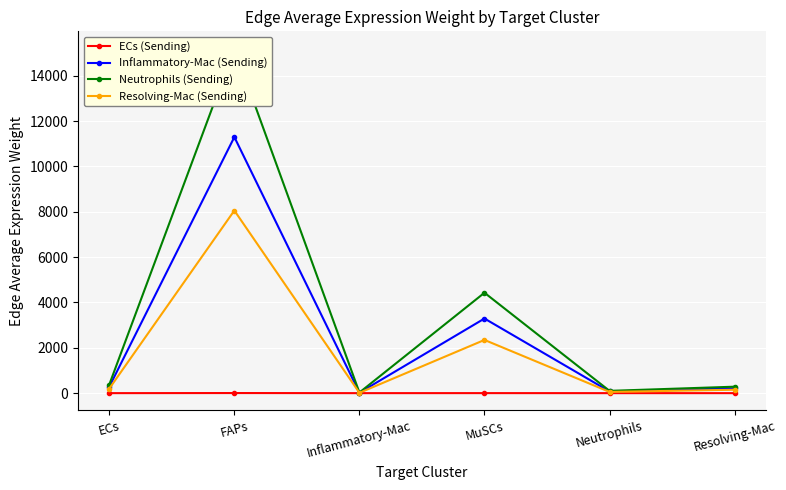

What is the spread (max minus min) of values at ECs?

379.1